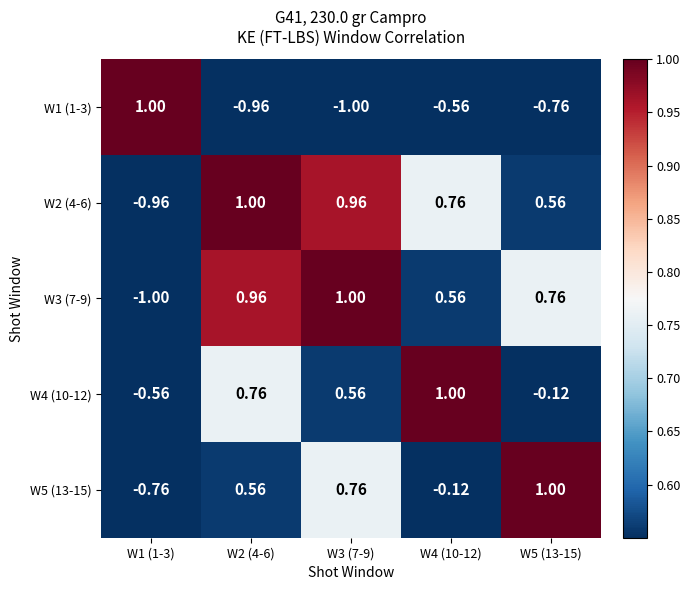

Is the value of W5 (13-15) at W3 (7-9) greater than the value of W2 (4-6) at W1 (1-3)?

Yes